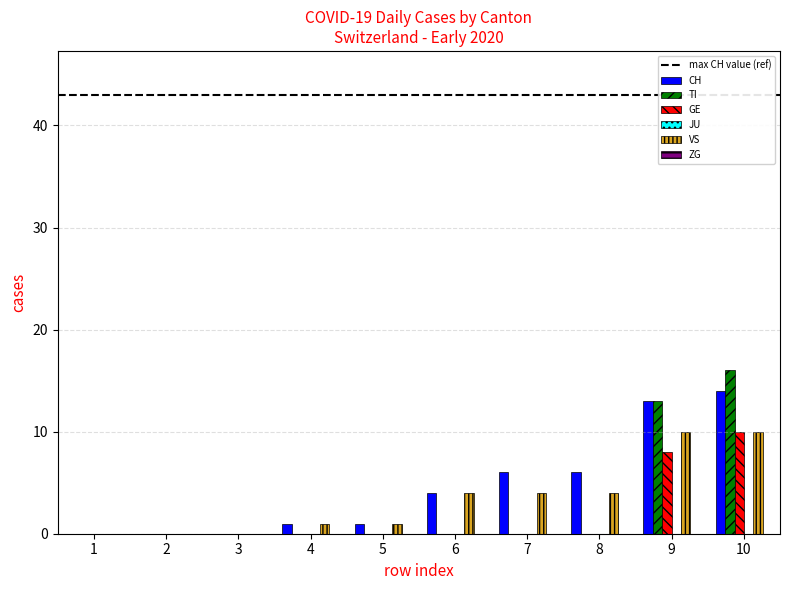

Reading left to right, extract all data points from this chart.

CH: 0	0	0	1	1	4	6	6	13	14
TI: 0	0	0	0	0	0	0	0	13	16
GE: 0	0	0	0	0	0	0	0	8	10
VS: 0	0	0	1	1	4	4	4	10	10